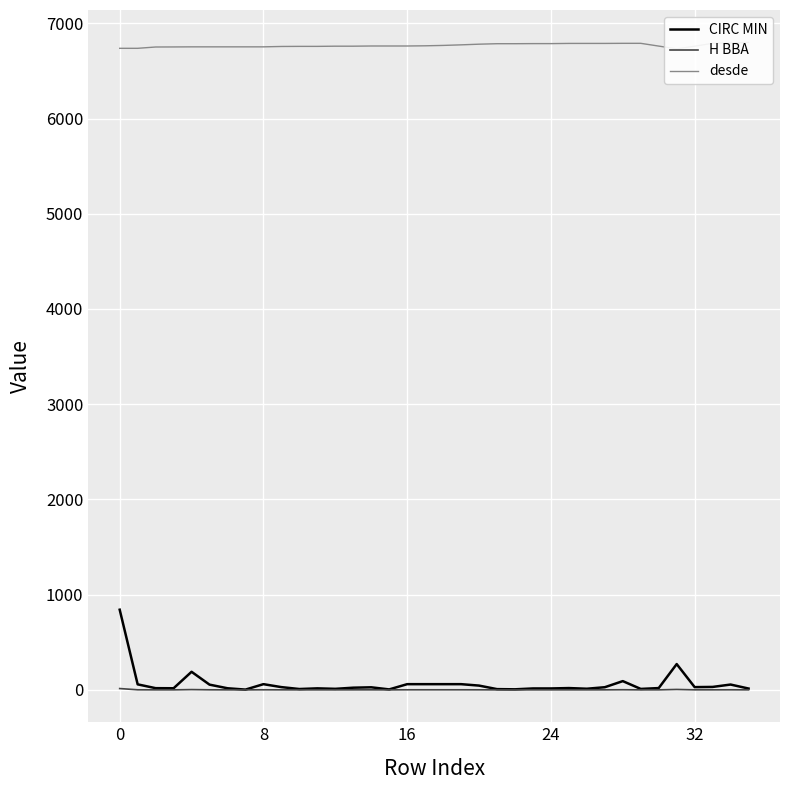

True or false: CIRC MIN has more than 2 interior local peaks.

True